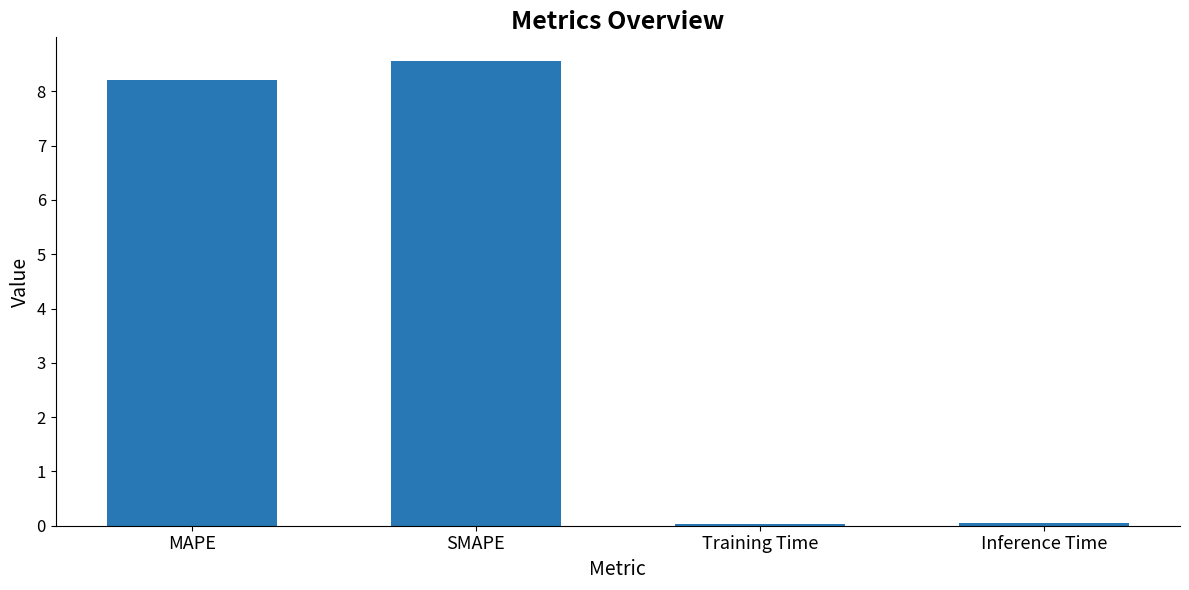

What is the difference between the maximum and minimum values?

8.5